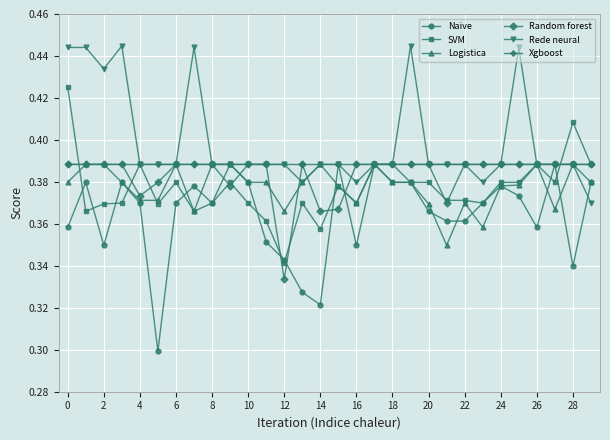

True or false: Logistica has more than 2 points higher than both neighbors.

True